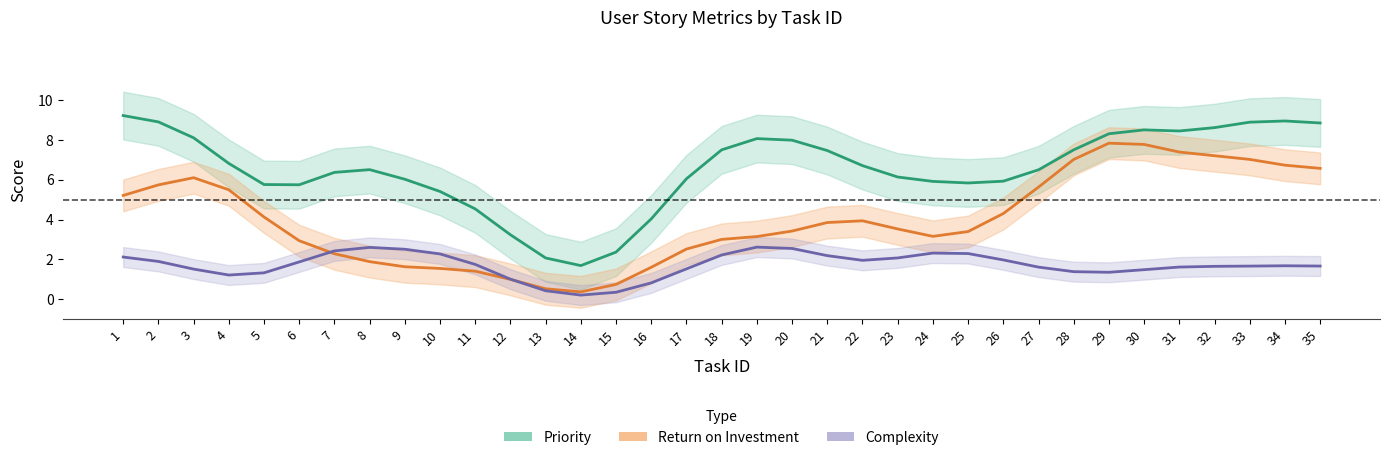

Is it true that Priority equals 8.0 at 11?

False